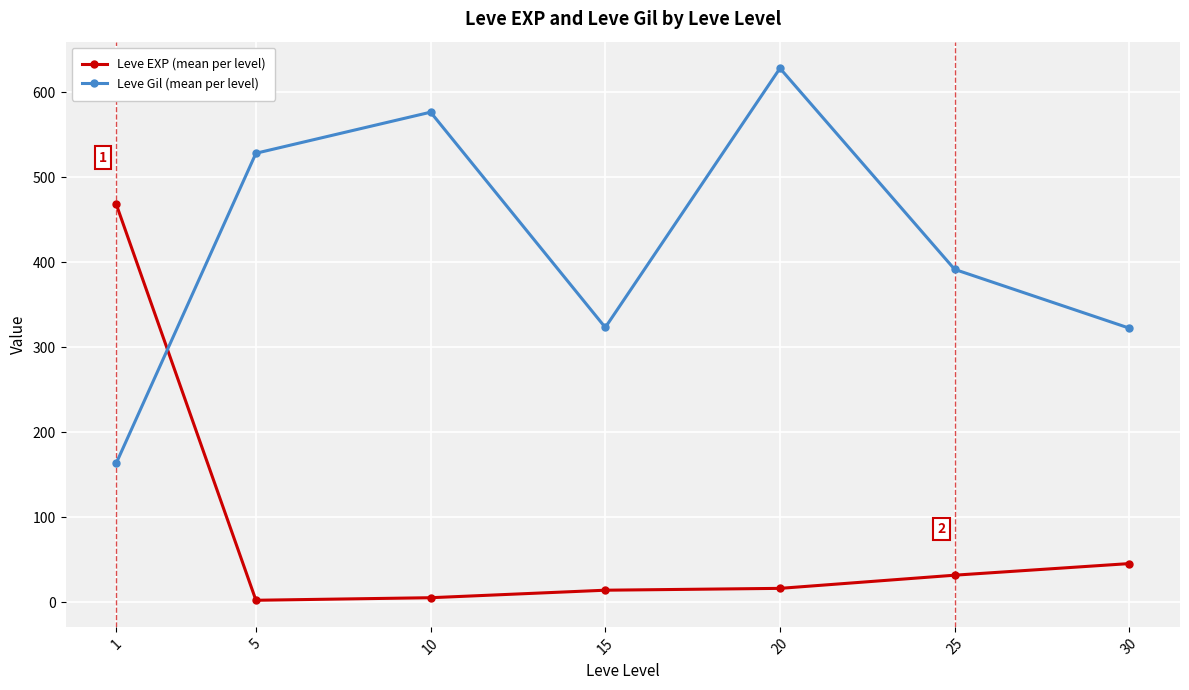

The value of Leve Gil (mean per level) at 10 is 576.7. True or false?

True